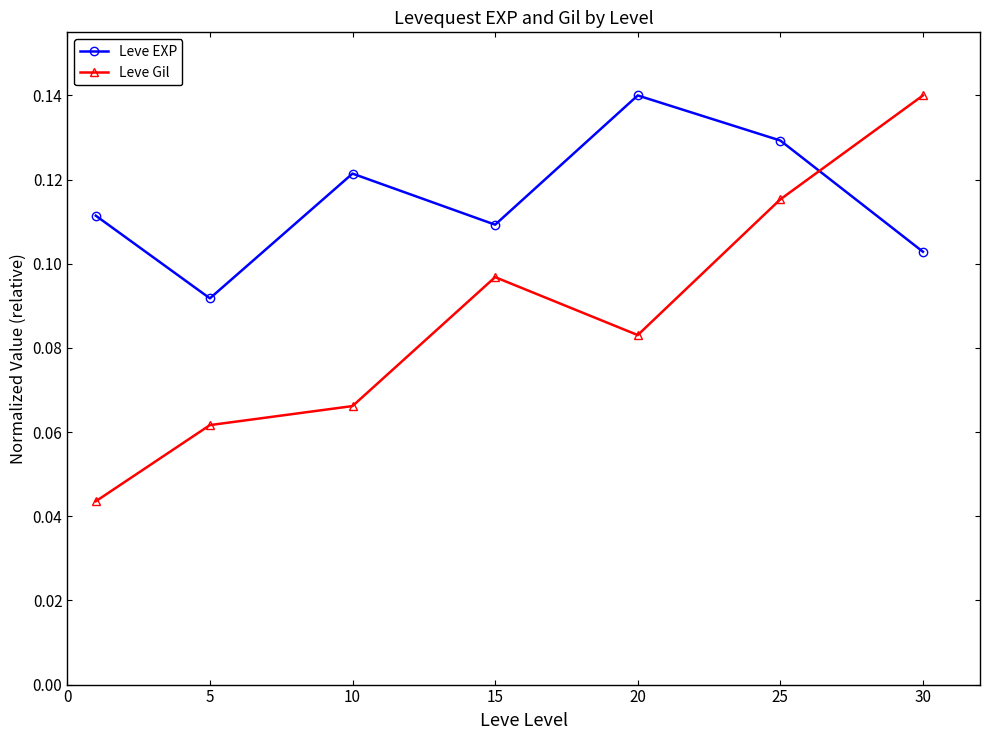

How many intersections are there between Leve Gil and Leve EXP?

1